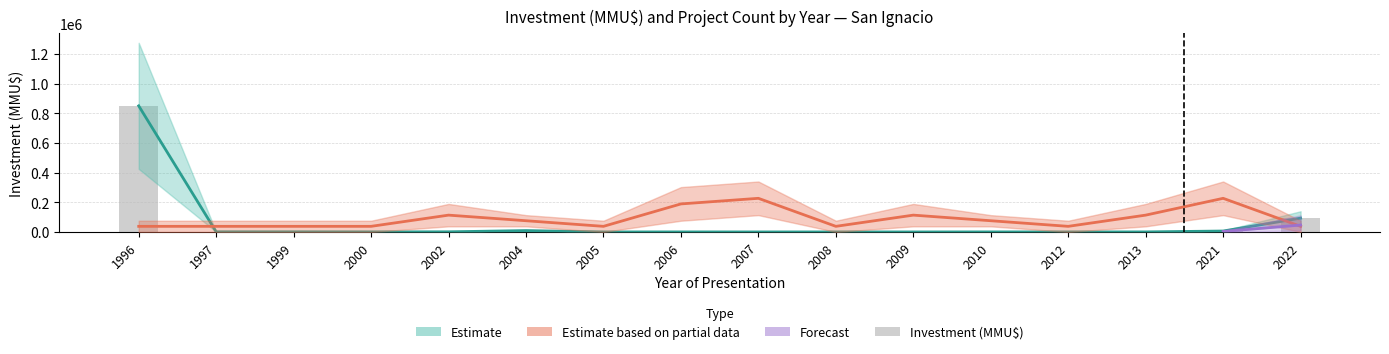

At which label does the data first exceed 370?

1996